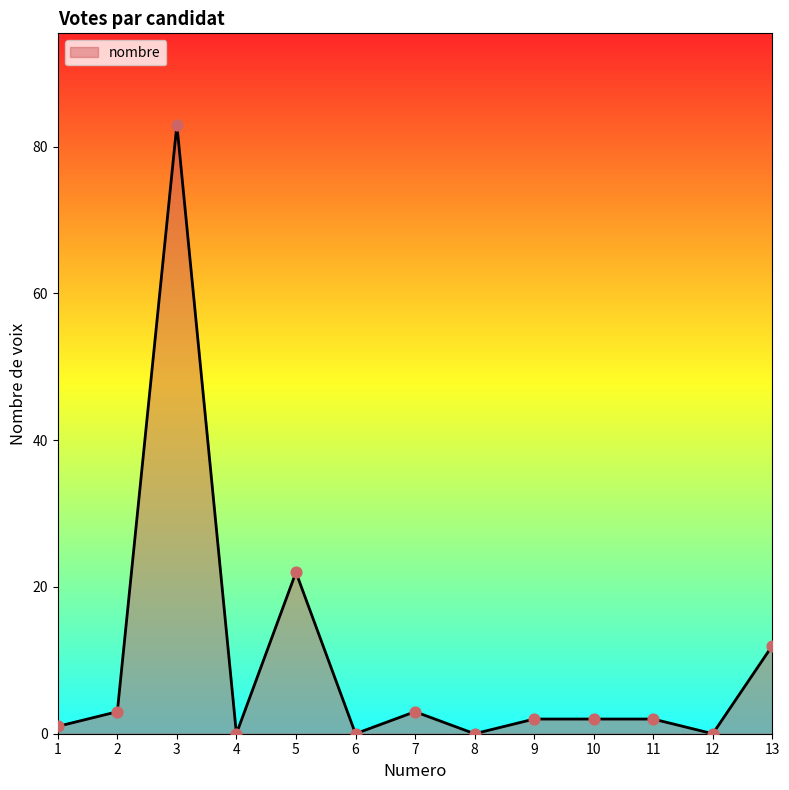

What is the change in value from 1 to 3?

+82